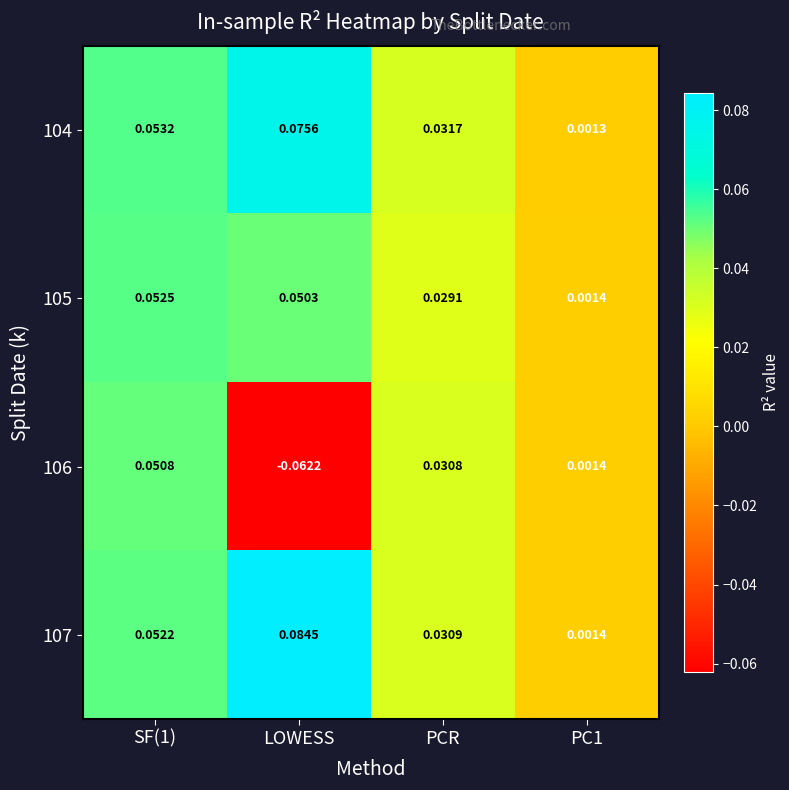

Is the value of 107 at LOWESS greater than the value of 106 at LOWESS?

Yes